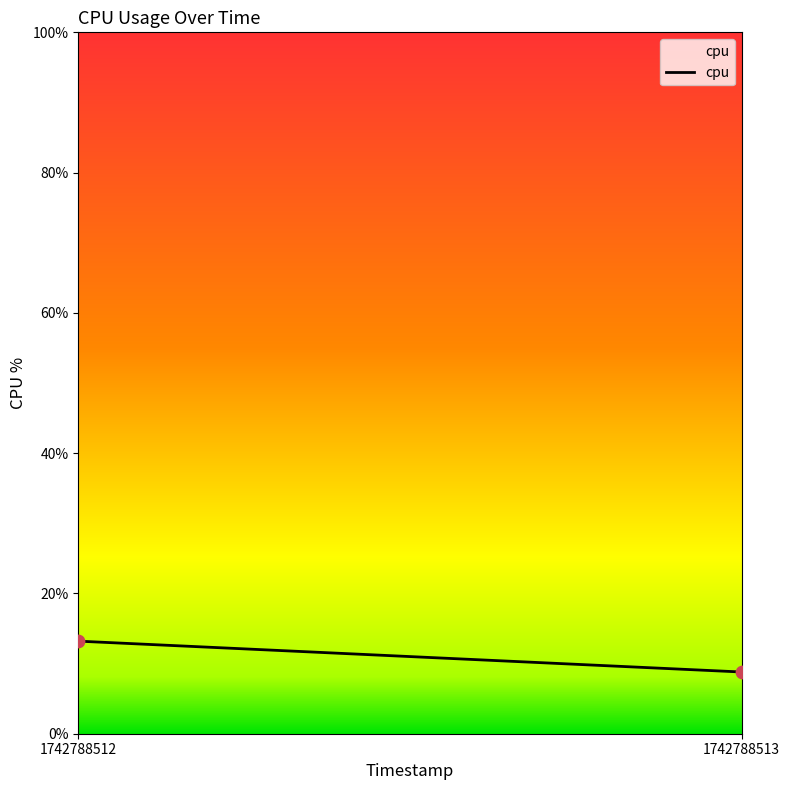

What is the range of Y values (max minus min)?

4.4